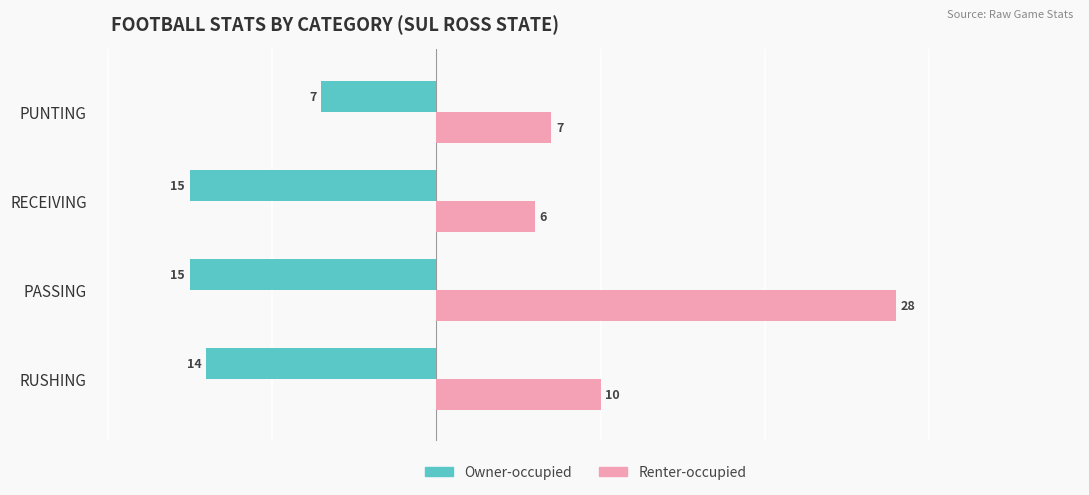

The value of Renter-occupied at RUSHING is 10. True or false?

True